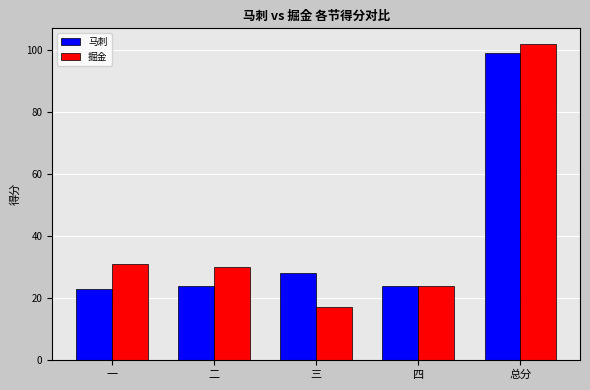

What are all the series names shown in the legend?

马刺, 掘金